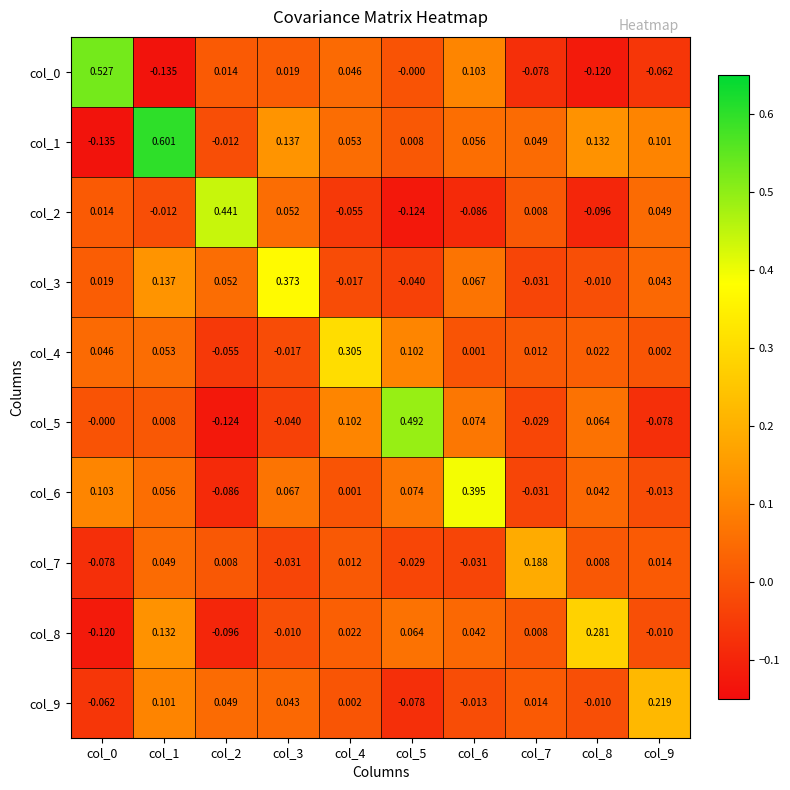

Is the value of col_1 at col_7 greater than the value of col_3 at col_0?

Yes